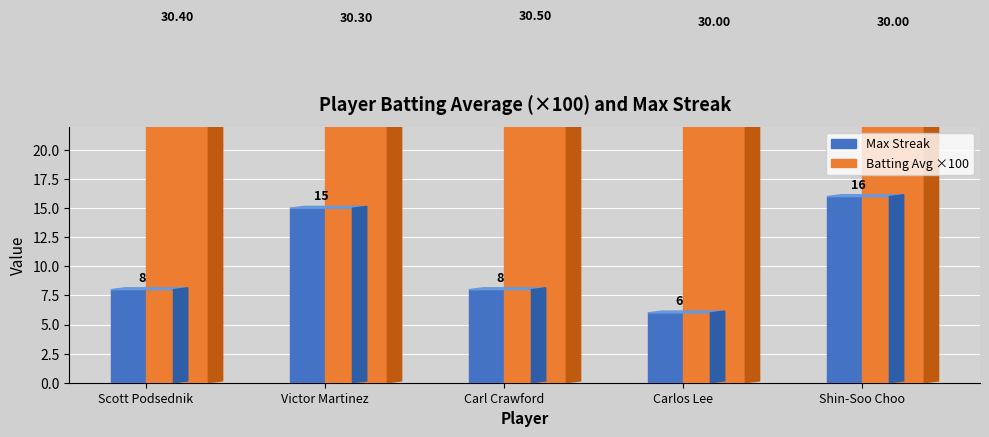

The Max Streak series shows 12.0 at Carl Crawford. True or false?

False